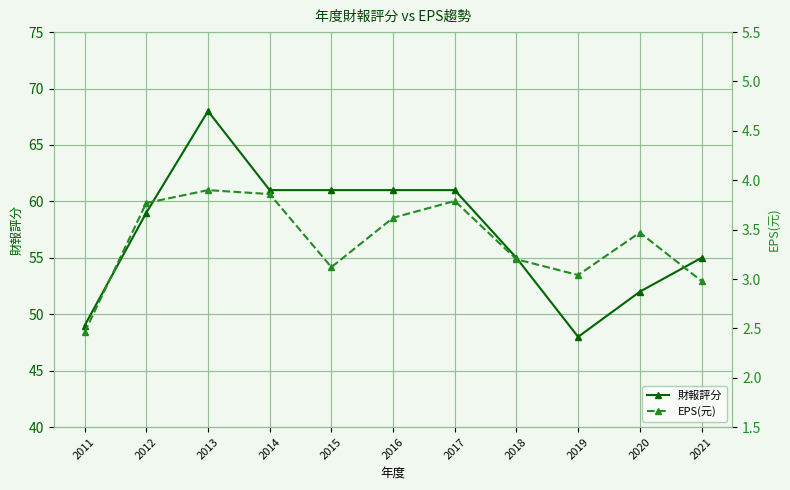

At which category does EPS(元) reach its first local valley?

2015